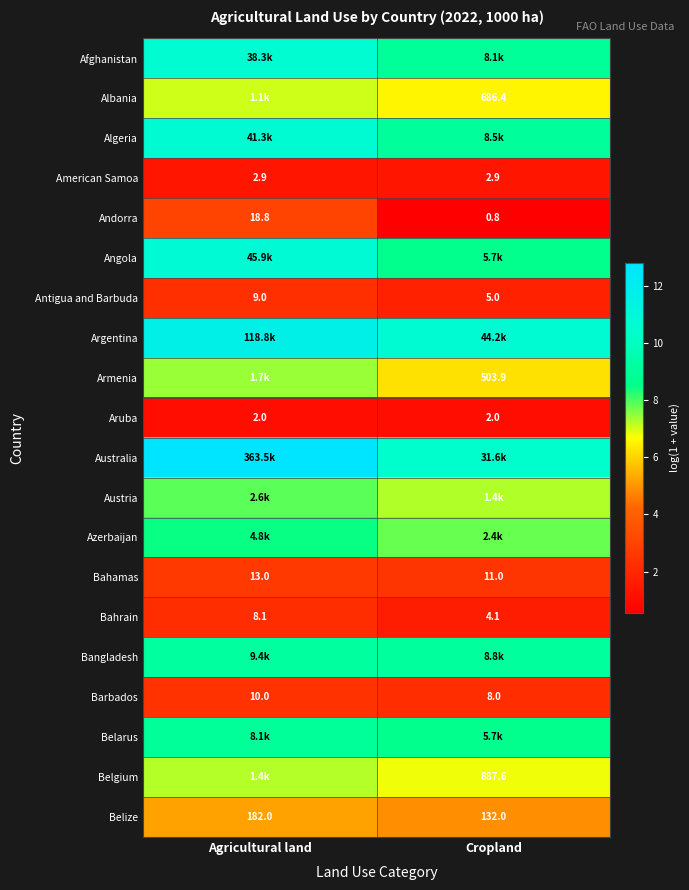

At how many categories does at least one series exceed 2?

2